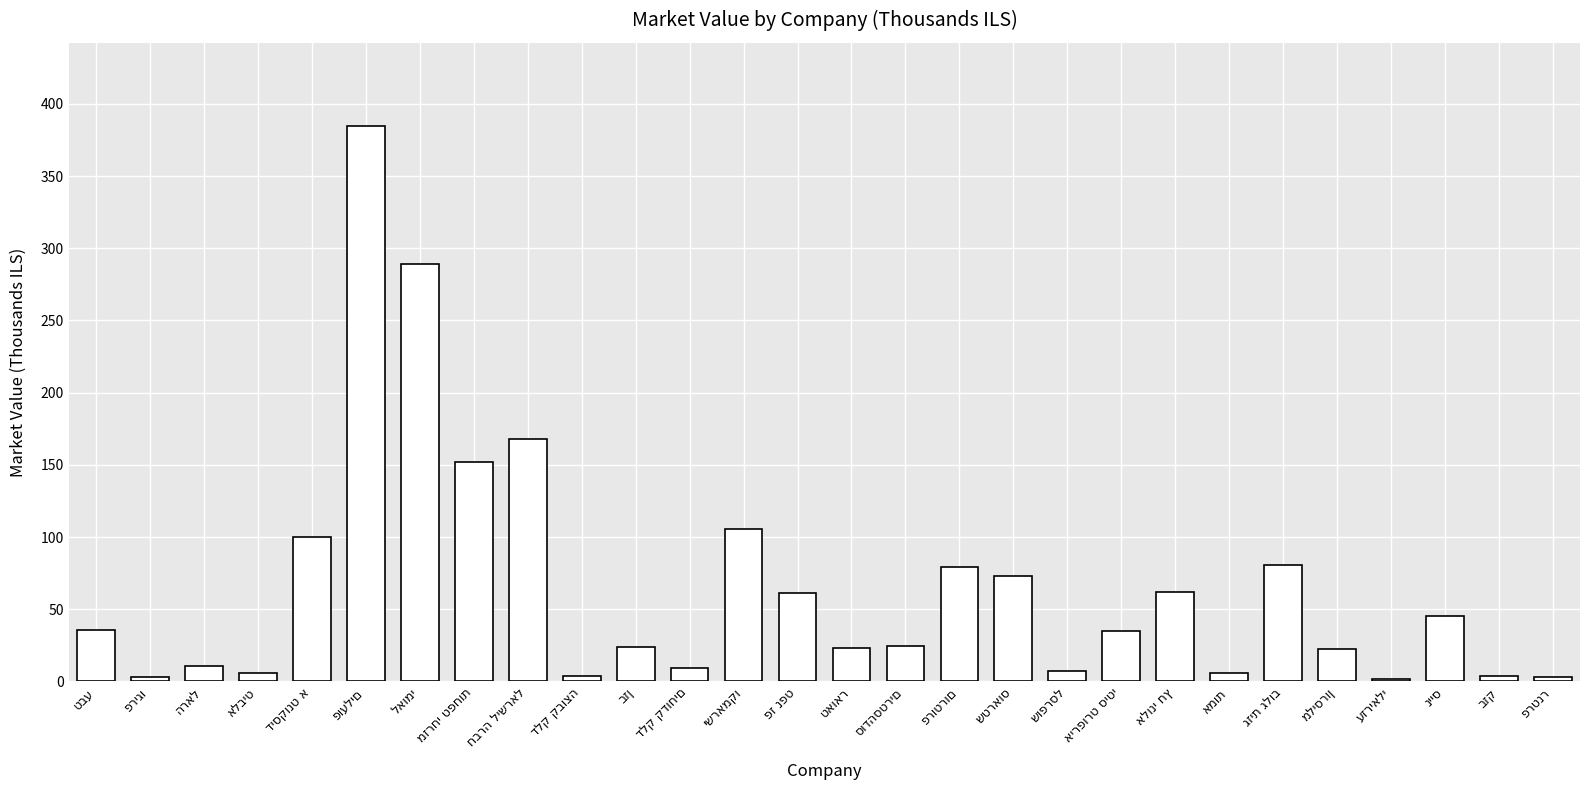

What is the difference between the maximum and minimum values?

383.1